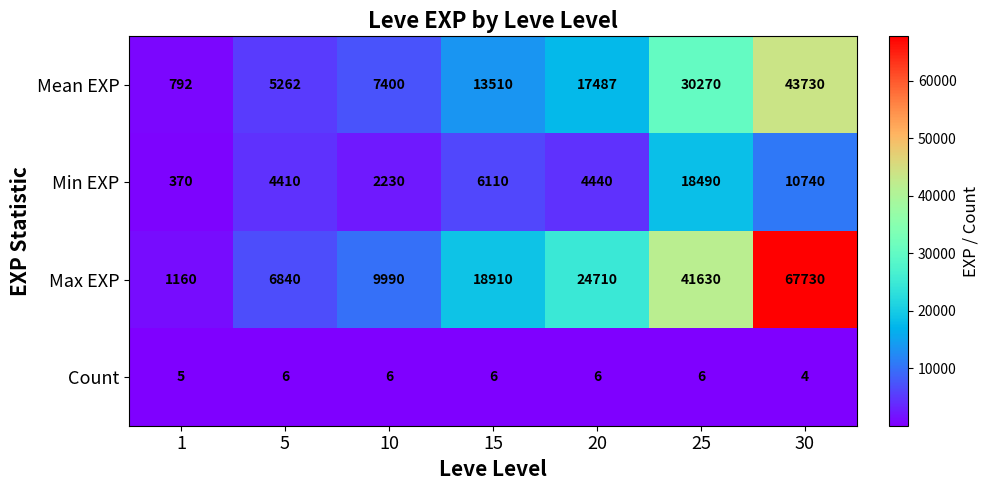

Which series has the widest spread of values?

Max EXP